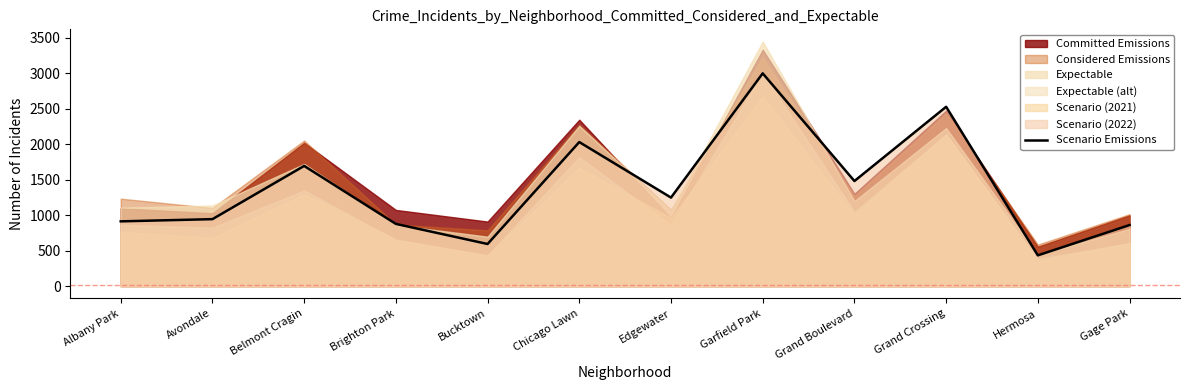

Reading left to right, transcribe all the data shown in this chart.

Albany Park=912	Avondale=943	Belmont Cragin=1693	Brighton Park=876	Bucktown=593	Chicago Lawn=2029	Edgewater=1247	Garfield Park=2997	Grand Boulevard=1480	Grand Crossing=2526	Hermosa=433	Gage Park=860